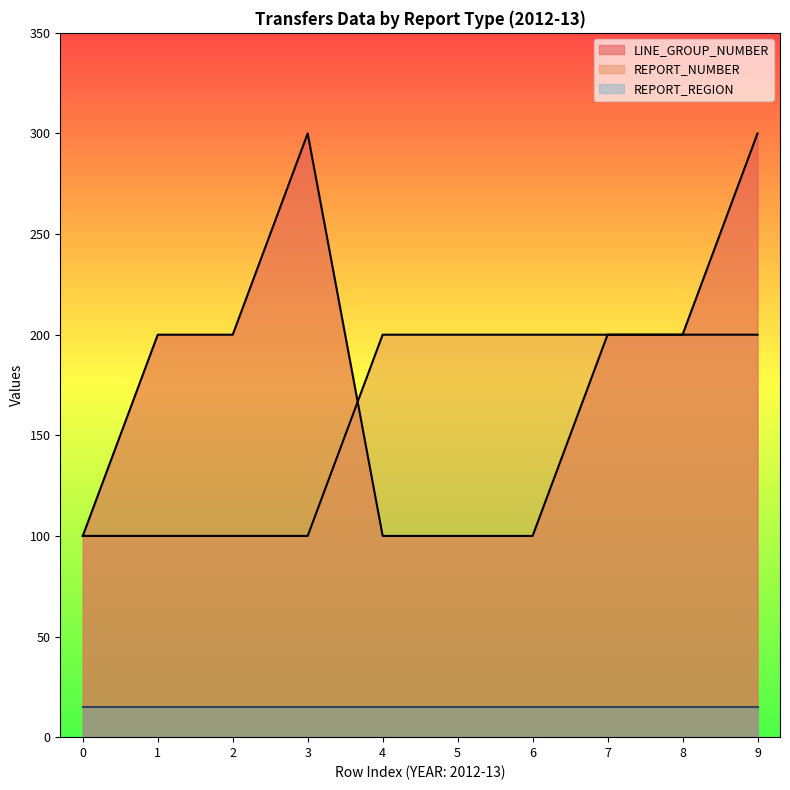

At how many categories does at least one series exceed 265?

2